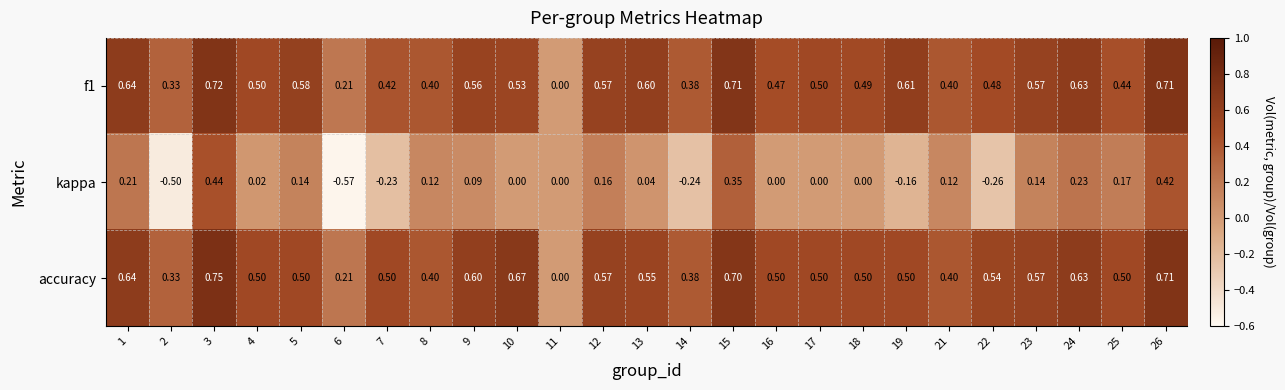

At which category is the sum across all series the highest?

3